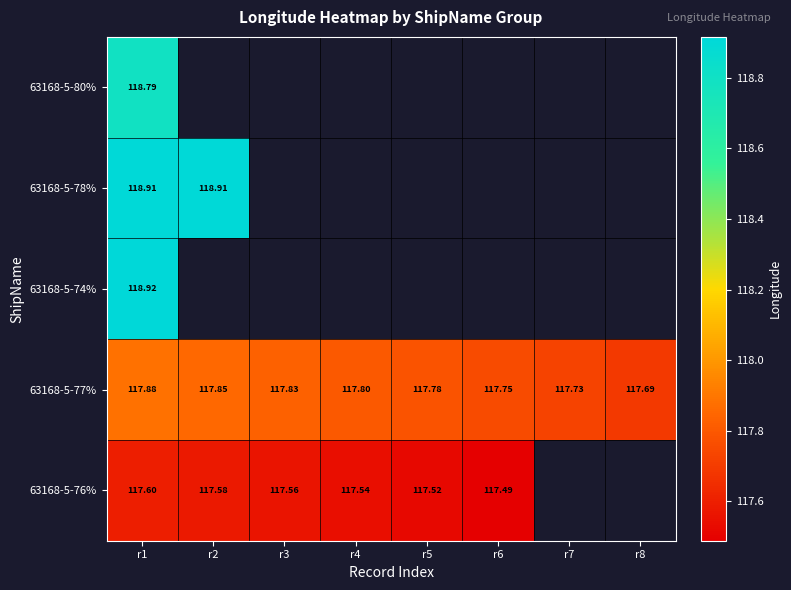

List the series in order of their peak value, lowest first.

63168-5-76%, 63168-5-77%, 63168-5-80%, 63168-5-78%, 63168-5-74%